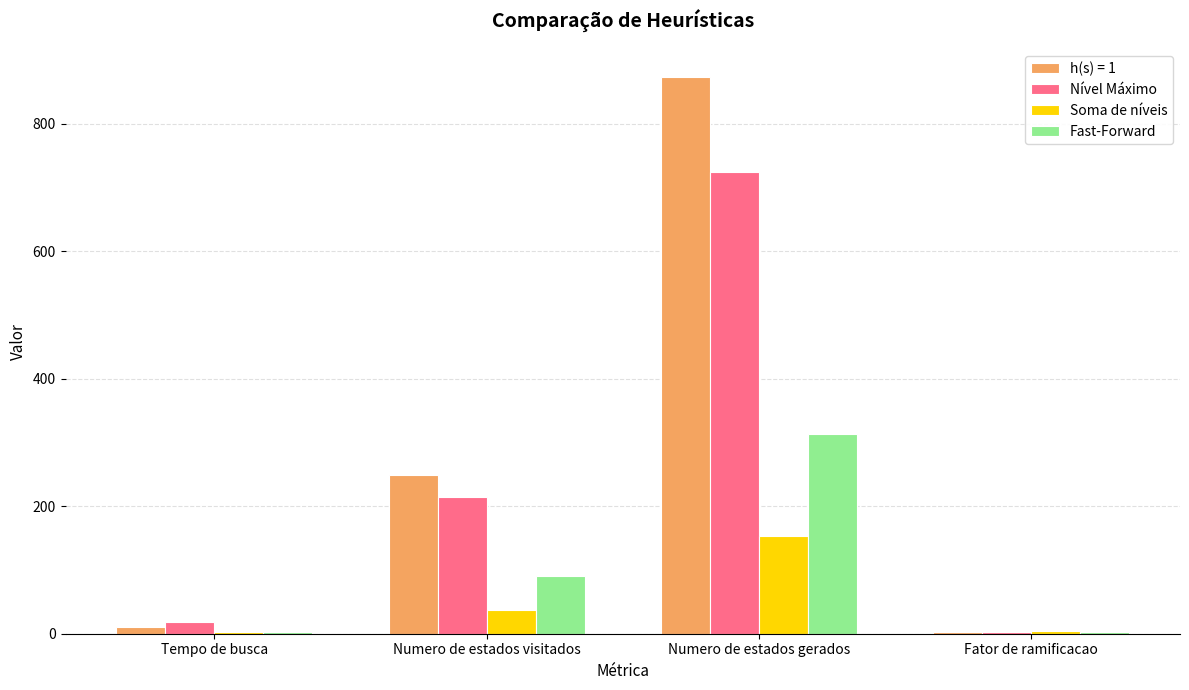

Which label corresponds to the largest value in the chart?

Numero de estados gerados